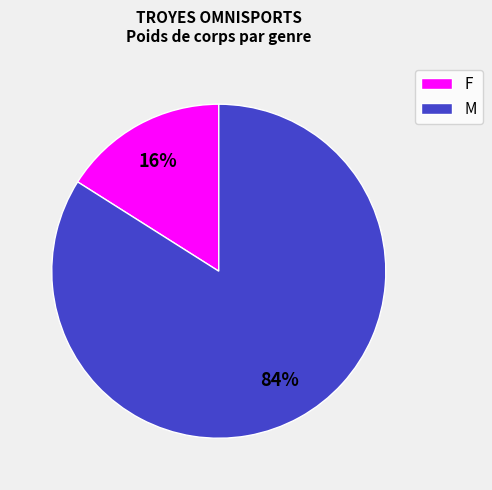

Is the sum of F and M greater than half?

Yes